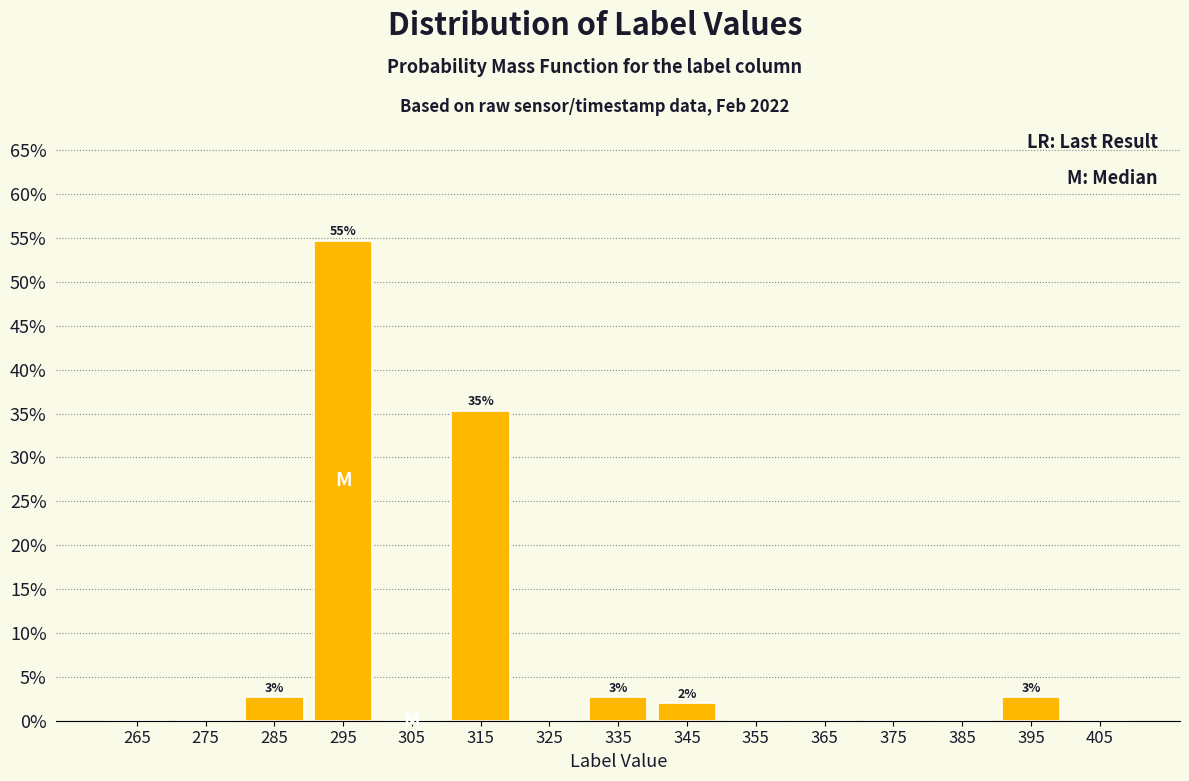

Over which range of the x-axis is the bar tallest?

290 to 300